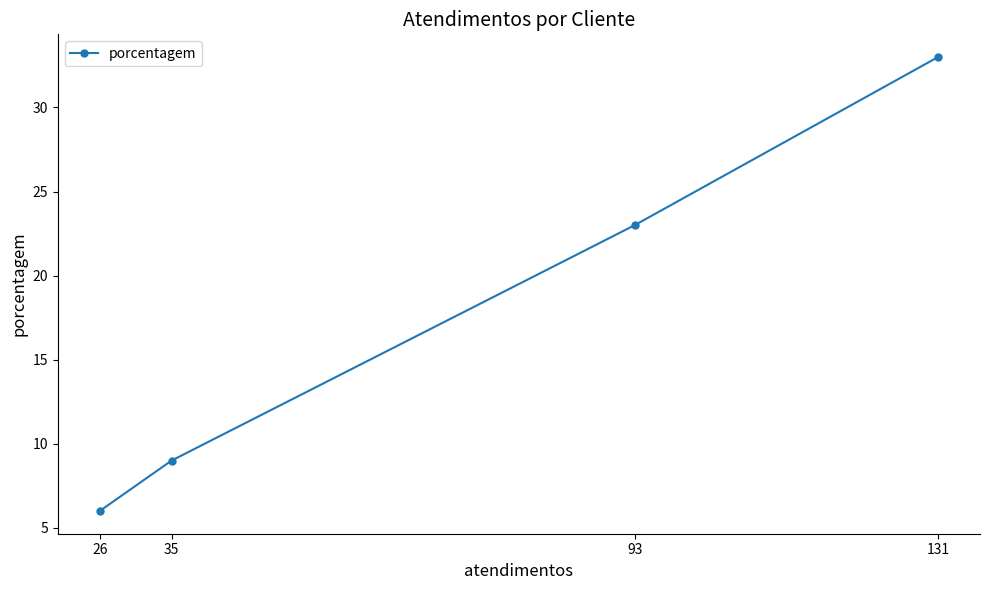

Is it true that the value at 26 is 6?

True